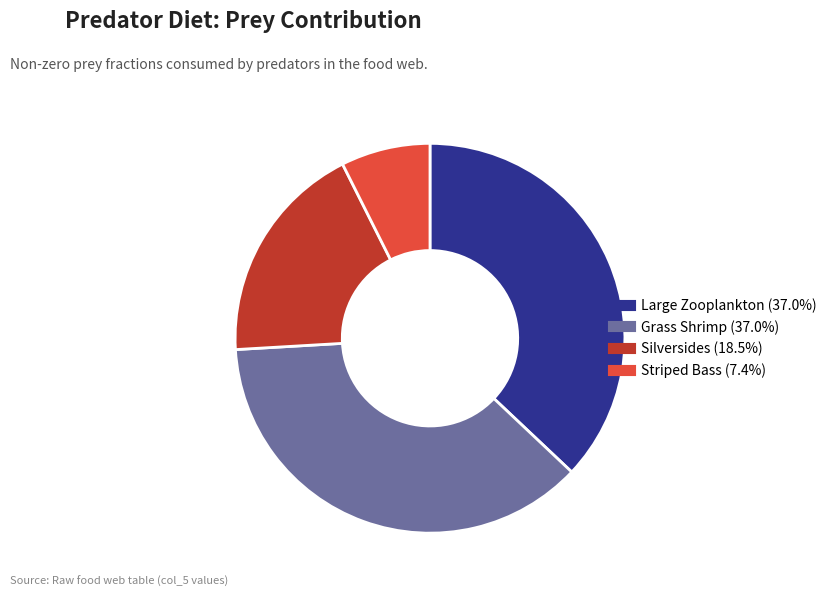

Count the number of slices in the pie.

4